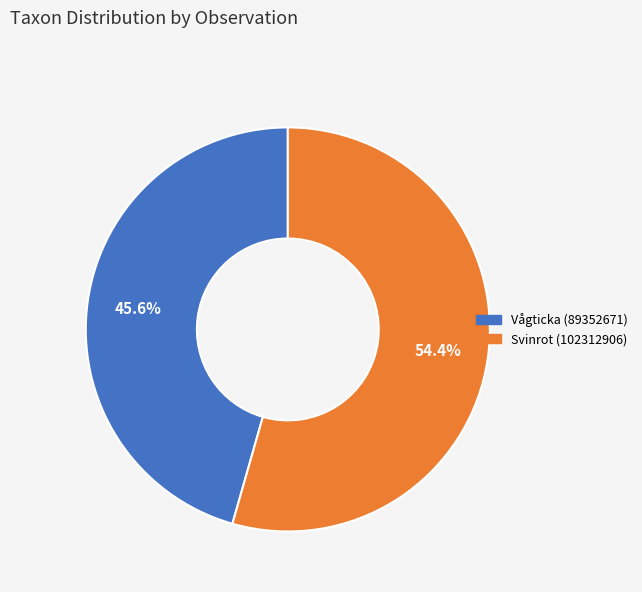

How many segments does this pie chart have?

2